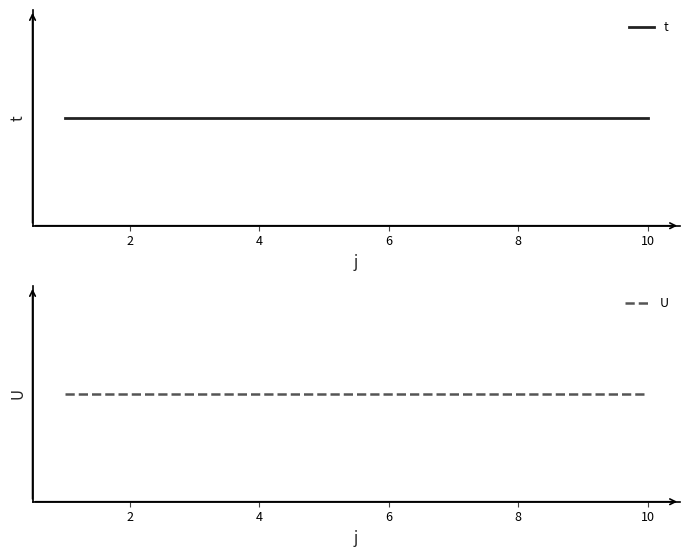

True or false: U and t cross at least once.

False